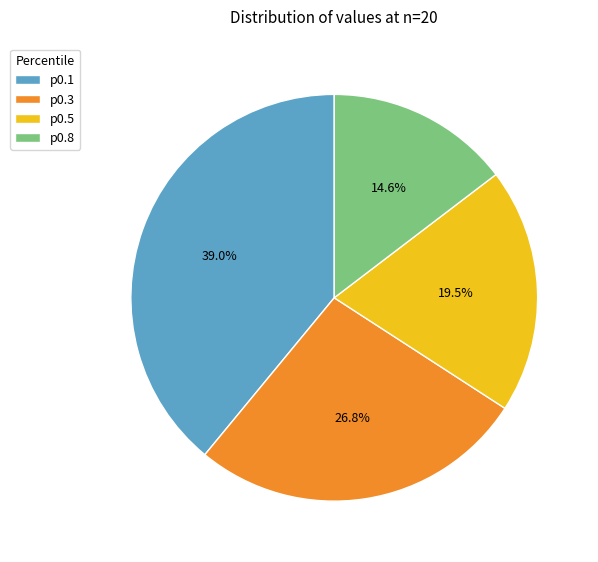

Which slice is the smallest?

p0.8